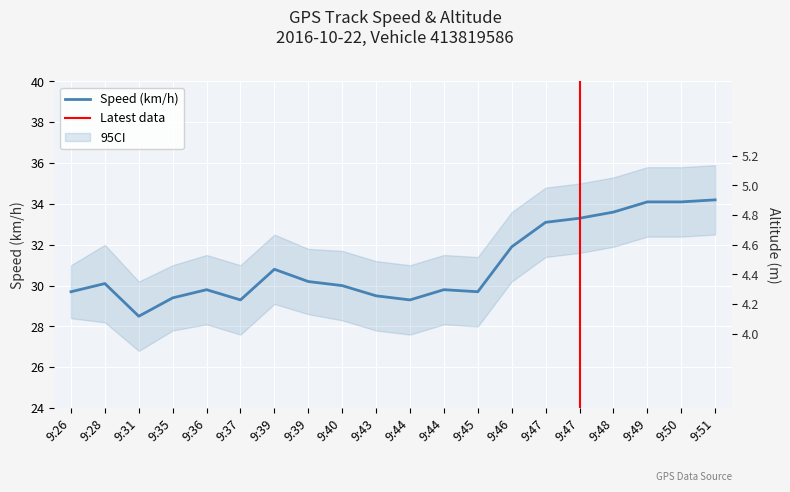

At how many categories does at least one series exceed 21?

20